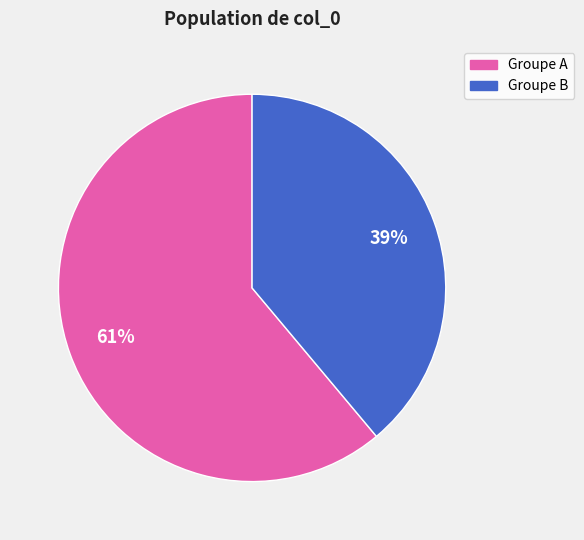

Rank the categories by value from lowest to highest.

Groupe B, Groupe A